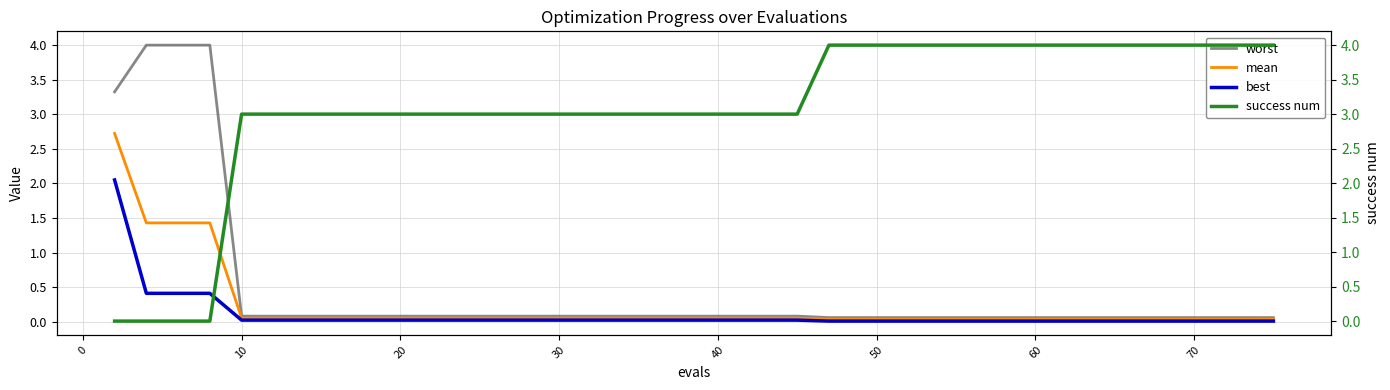

The value of worst at 20 is 0.1. True or false?

True